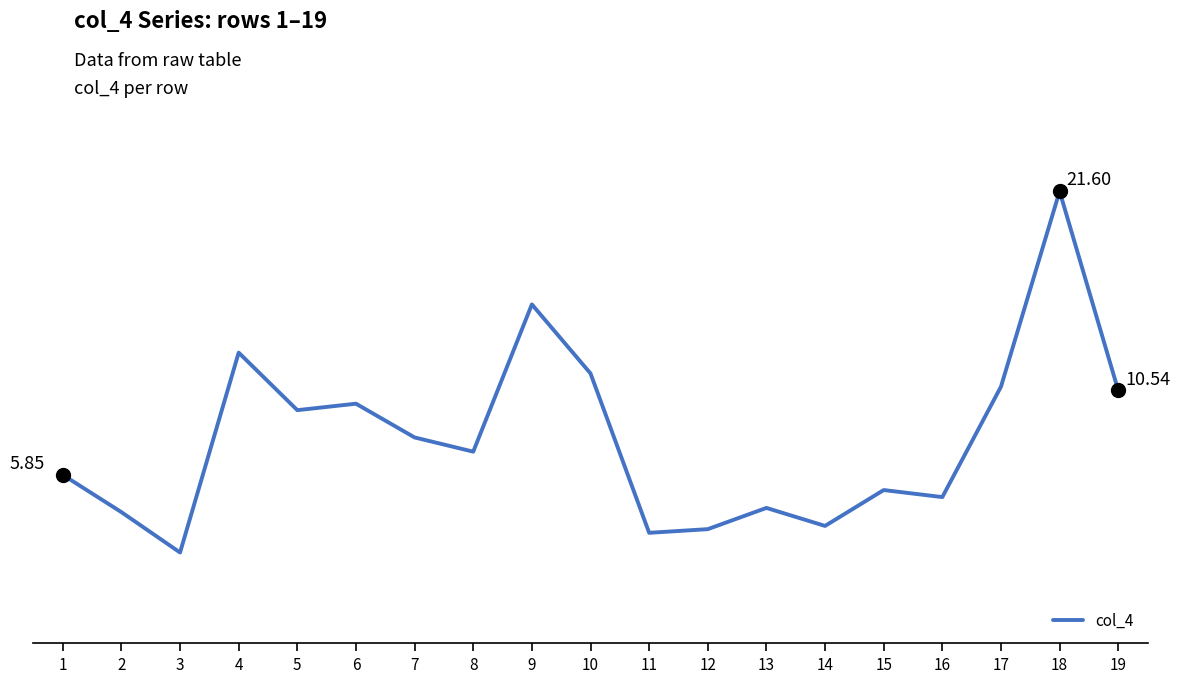

What is the minimum value shown in the chart?

1.5